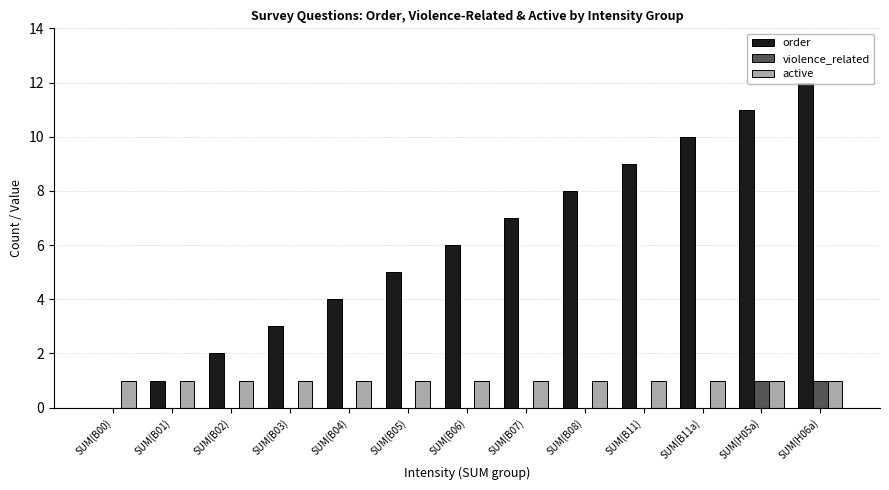

How many groups of bars are there?

13